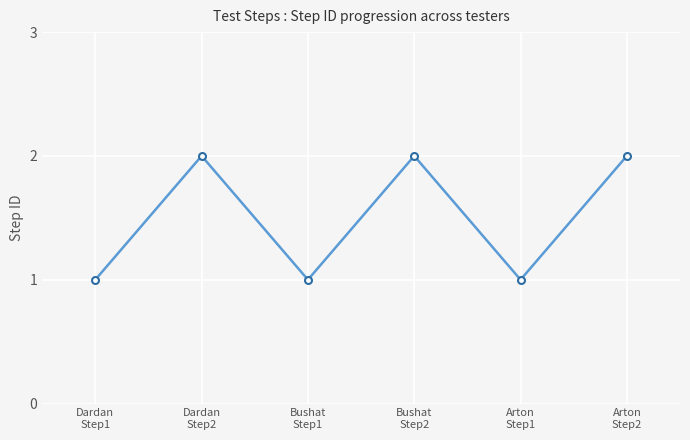

What is the label of the 3rd point from the left?

Bushat
Step1